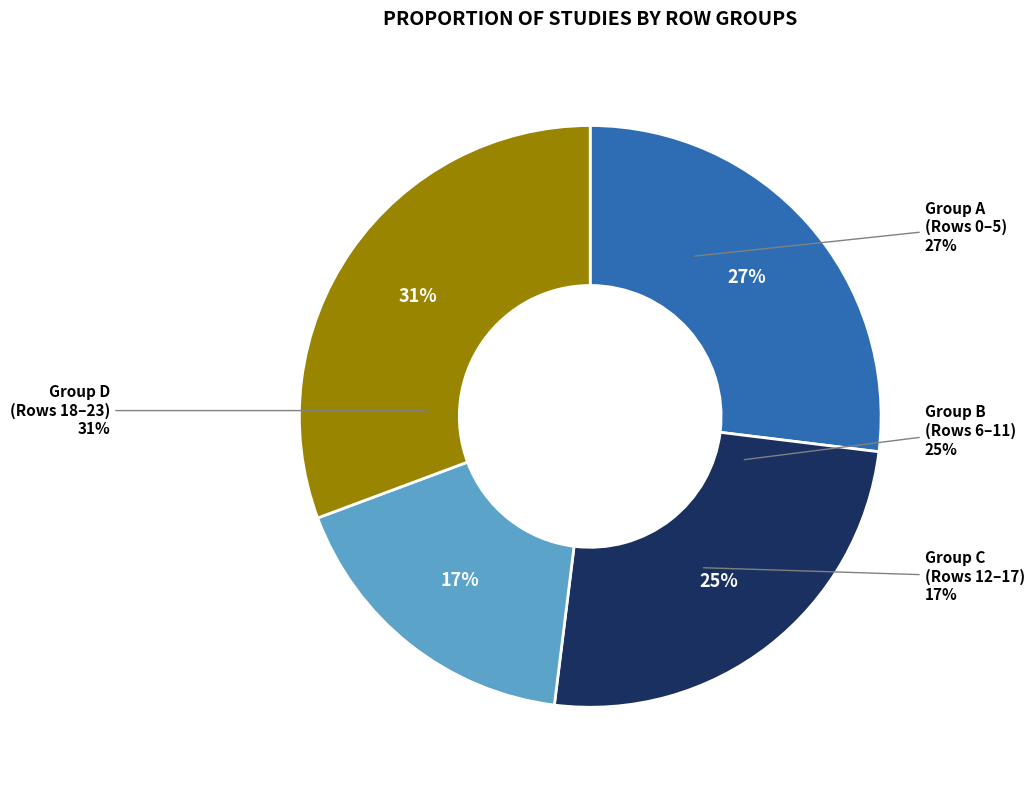

To the nearest percent, what is the combined percentage of 22 and 23?

11%